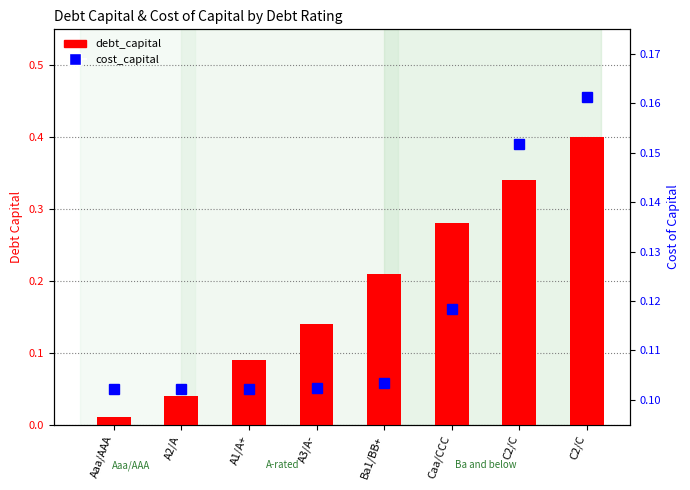

What is the difference between the debt_capital values at Aaa/AAA and Caa/CCC?

0.3